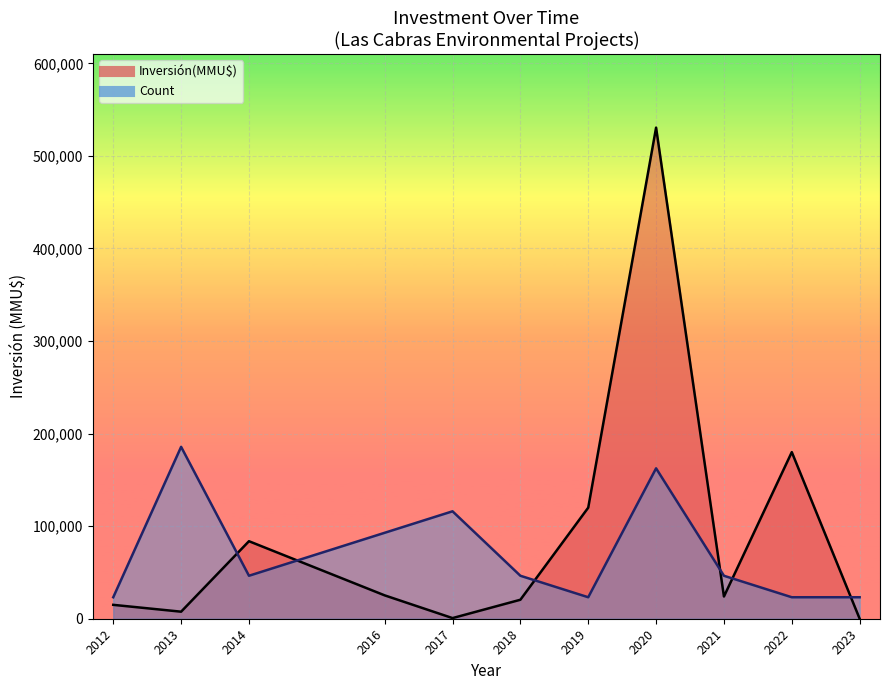

How many interior local valleys does the Inversión(MMU$) line series have?

3